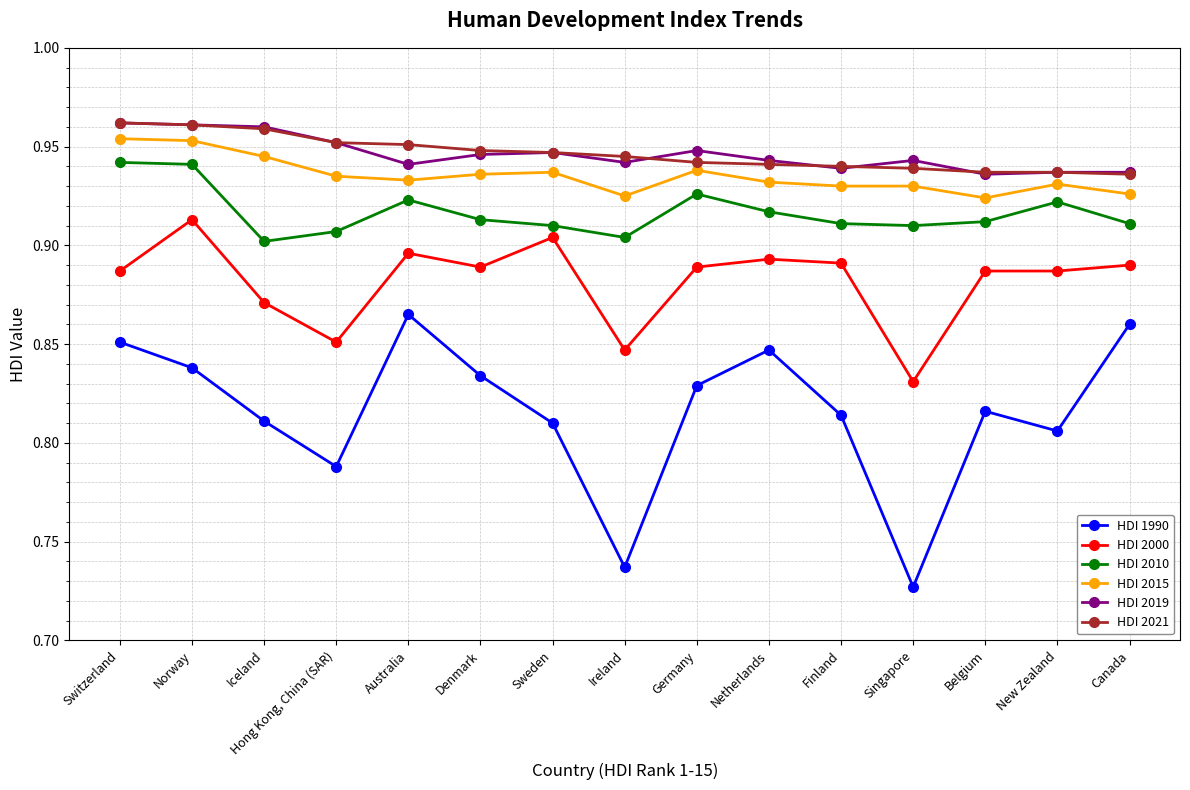

At which category does HDI 1990 reach its first local peak?

Australia